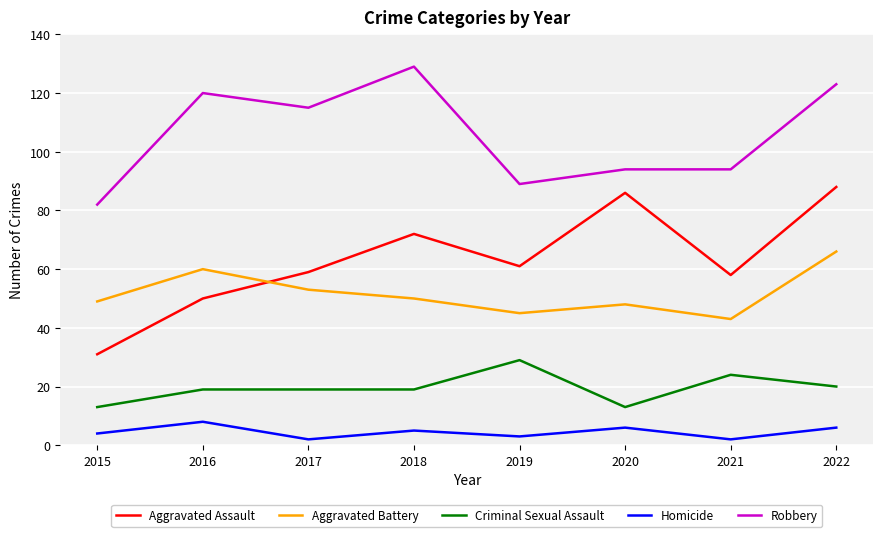

At which label does Aggravated Assault first exceed 61?

2018